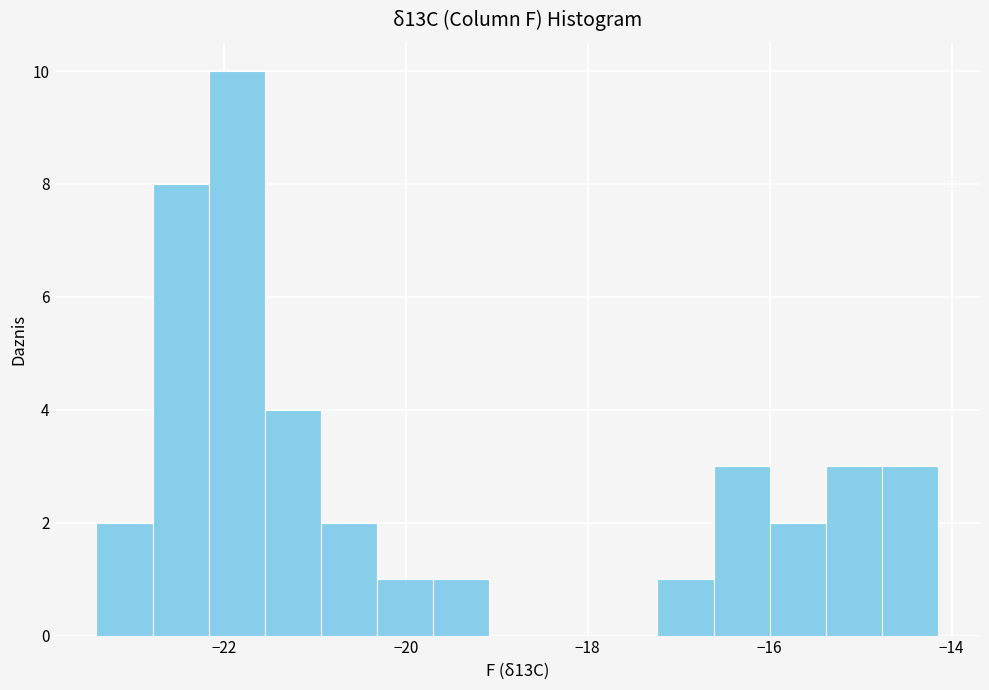

Around what value on the x-axis is the tallest bar? Give the approximate position of its centre, as read against the axis.

-21.8